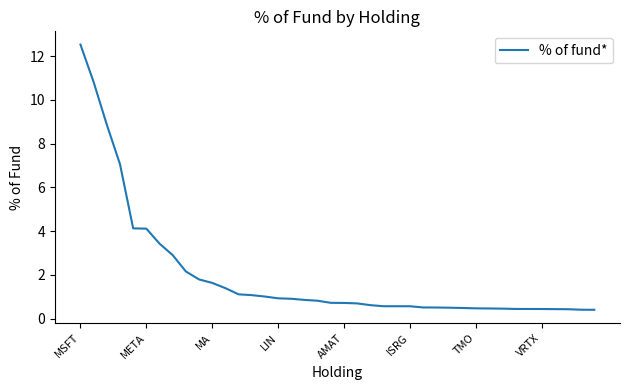

What is the difference between the maximum and minimum values?

12.1